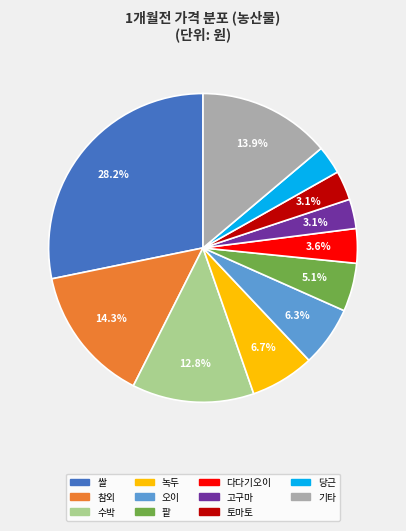

Does any single category account for the majority?

No